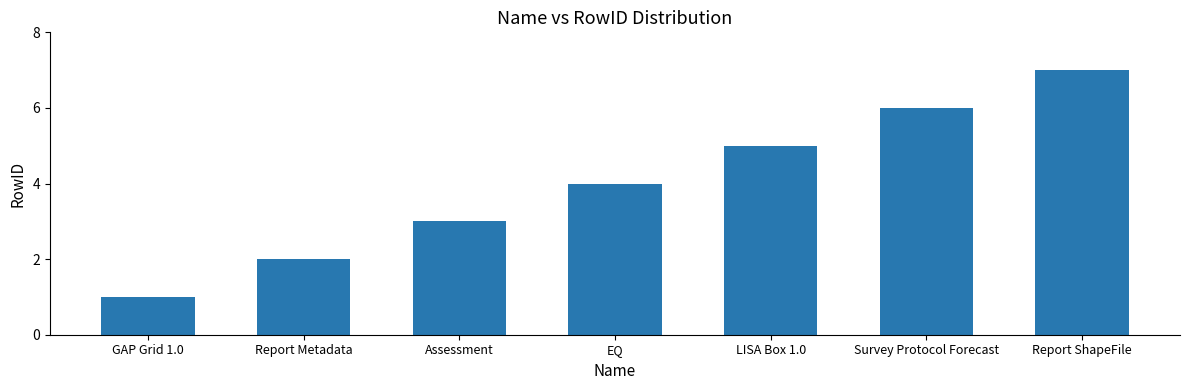

The value at Survey Protocol Forecast is 6. True or false?

True